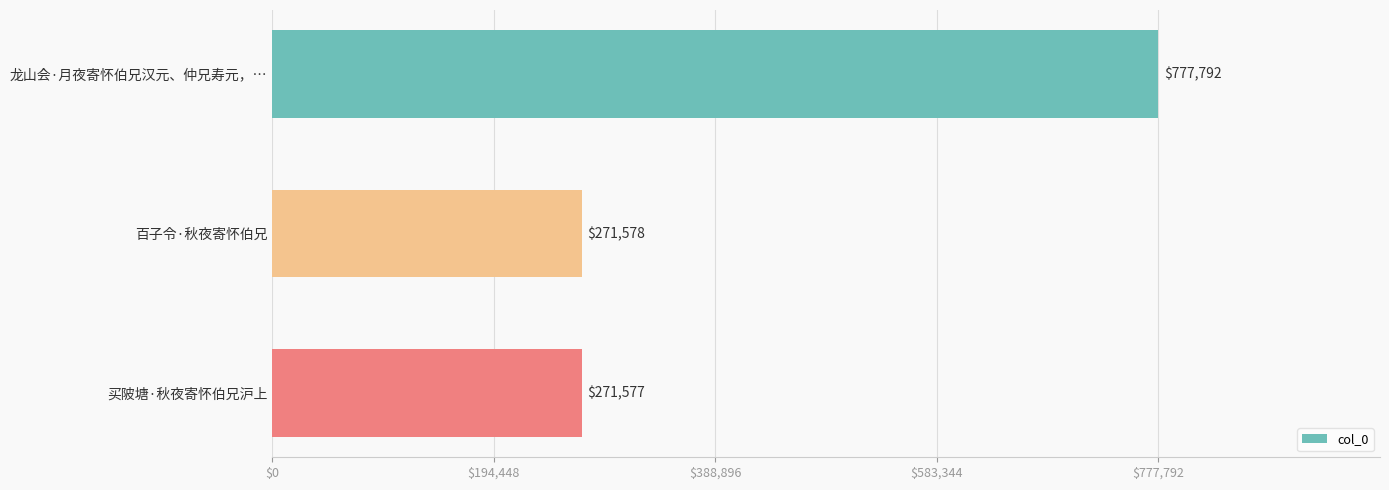

What is the value of the 3rd bar from the top?

271577